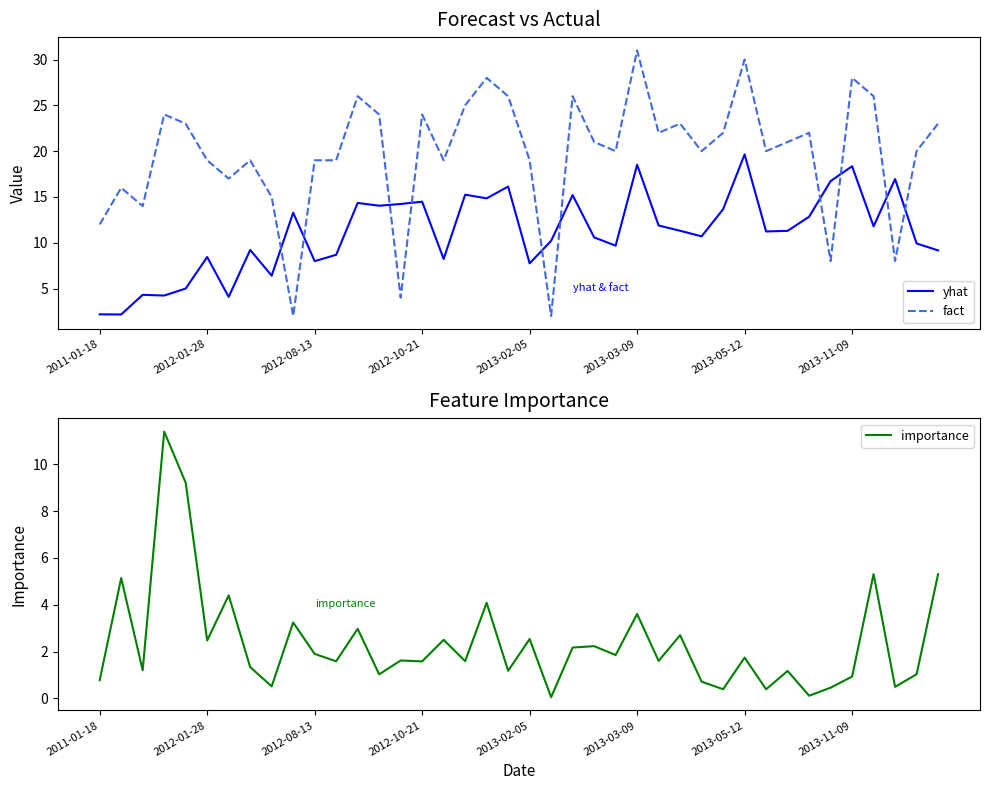

At how many categories does at least one series exceed 27?

4